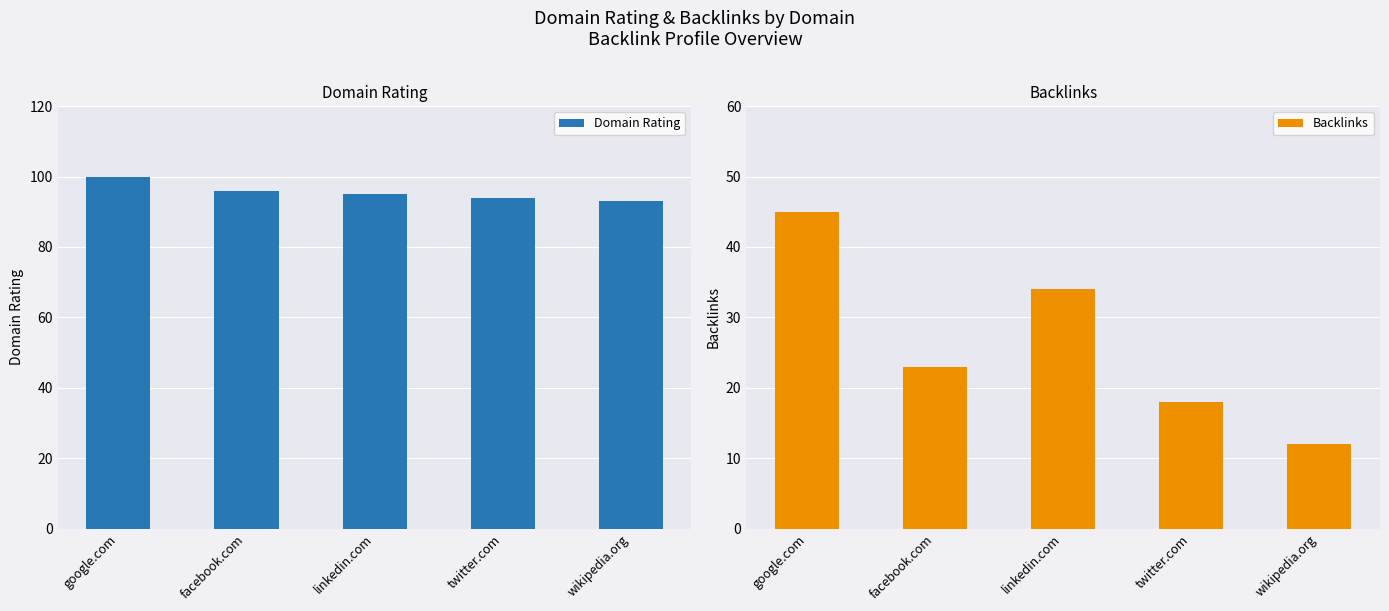

At which label does Domain Rating reach its peak?

google.com